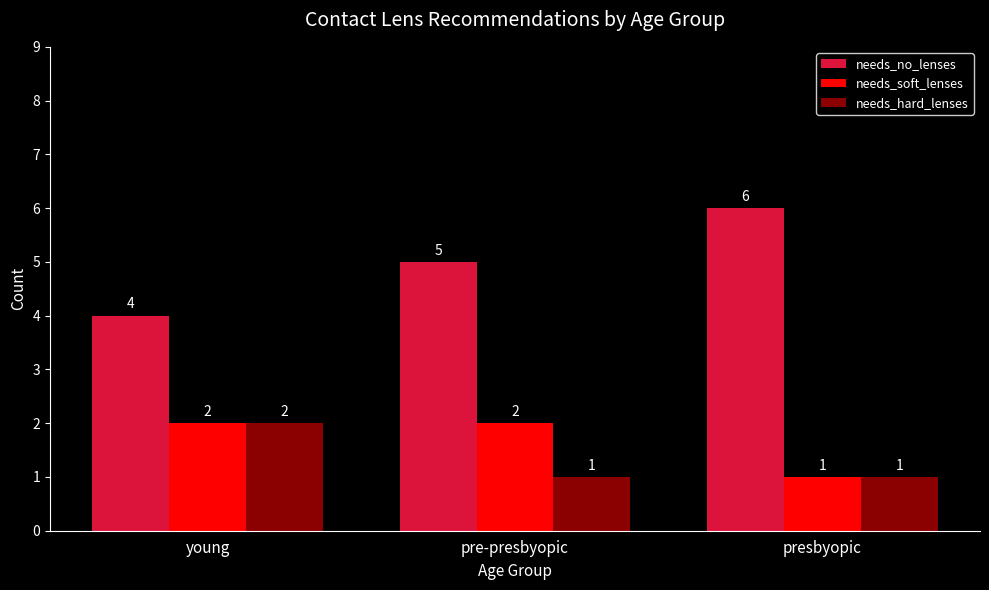

How many data points does each series have?

3